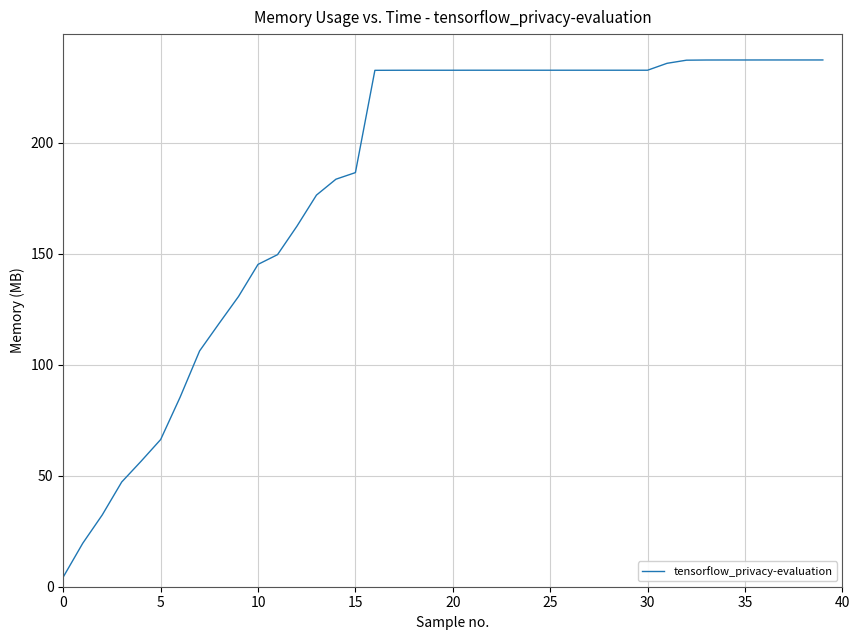

What is the maximum value shown in the chart?

237.2